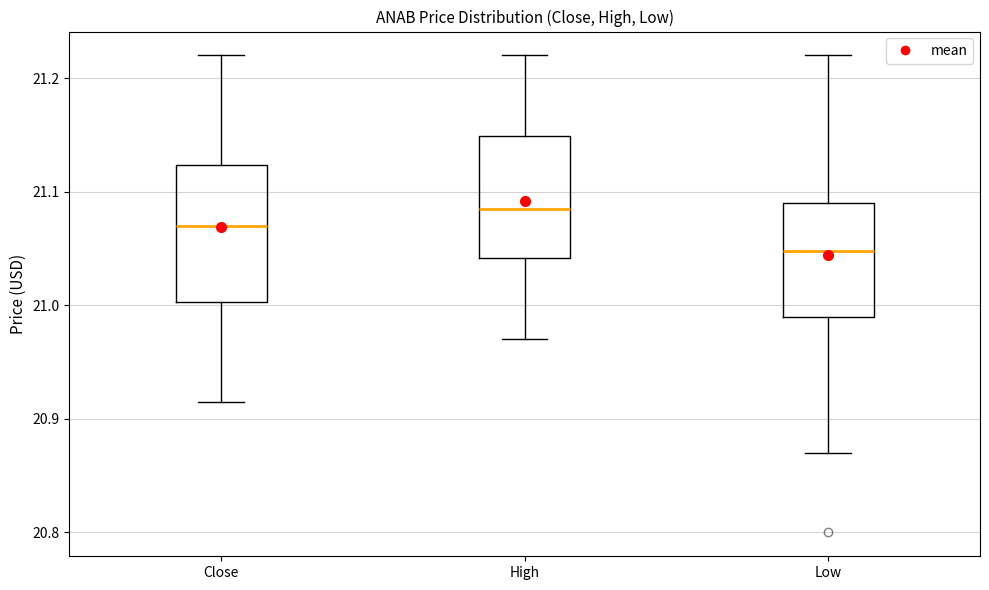

Reading left to right, transcribe this box plot: for each box, give where its median line is, the range the box spans, and where its two whiskers end, as read against the y-axis. The values are not printed on the chart, so give them approximately, as read against the axis.

Close: median 21.07, box 21.00 to 21.12, whiskers 20.92 to 21.22
High: median 21.09, box 21.04 to 21.15, whiskers 20.97 to 21.22
Low: median 21.05, box 20.99 to 21.09, whiskers 20.87 to 21.22